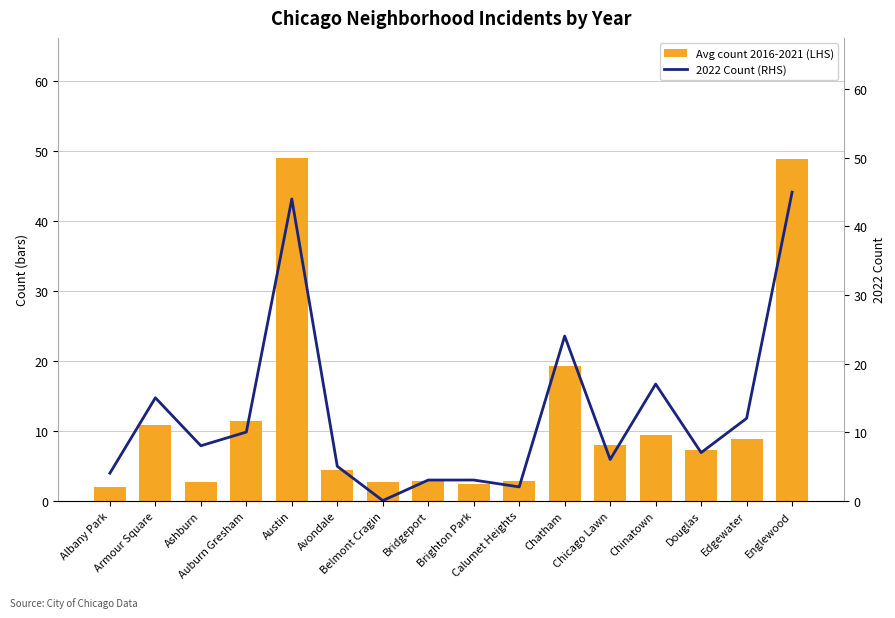

What is the approximate value of 2022 Count (RHS) at Avondale?

5.0